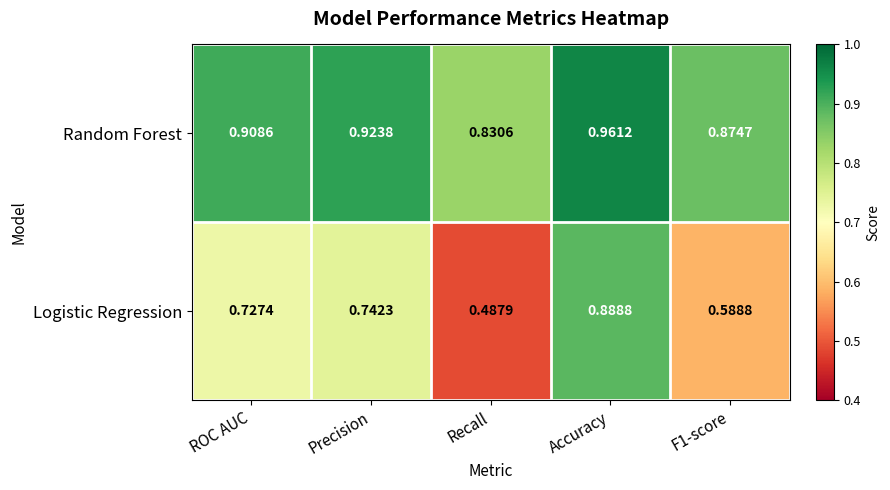

At which label is Random Forest closest to 0?

Recall